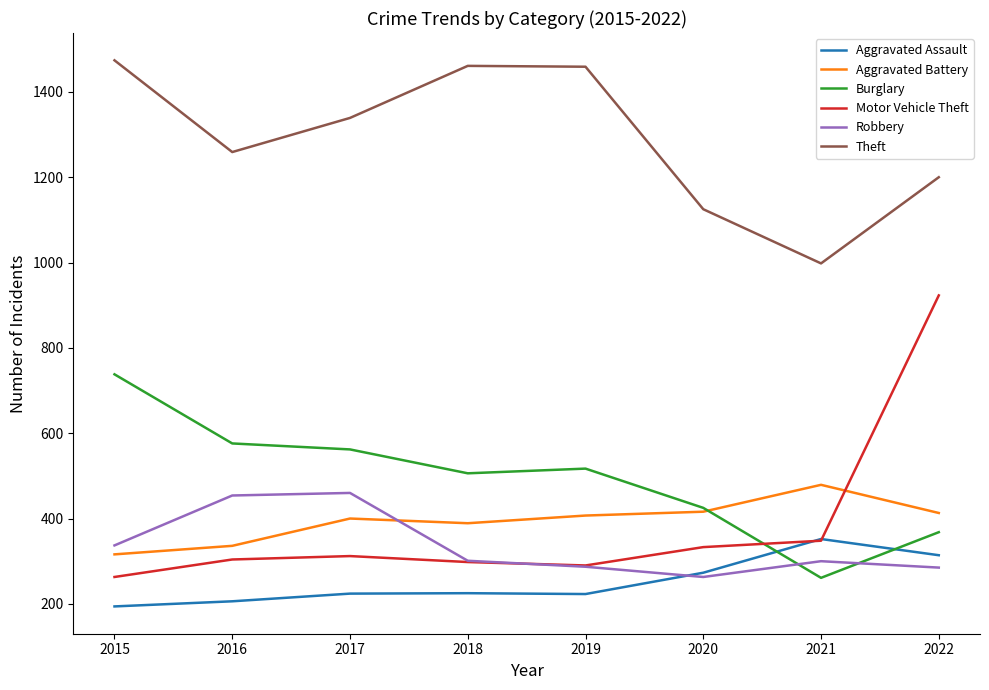

Which series has the largest range (max minus min)?

Motor Vehicle Theft